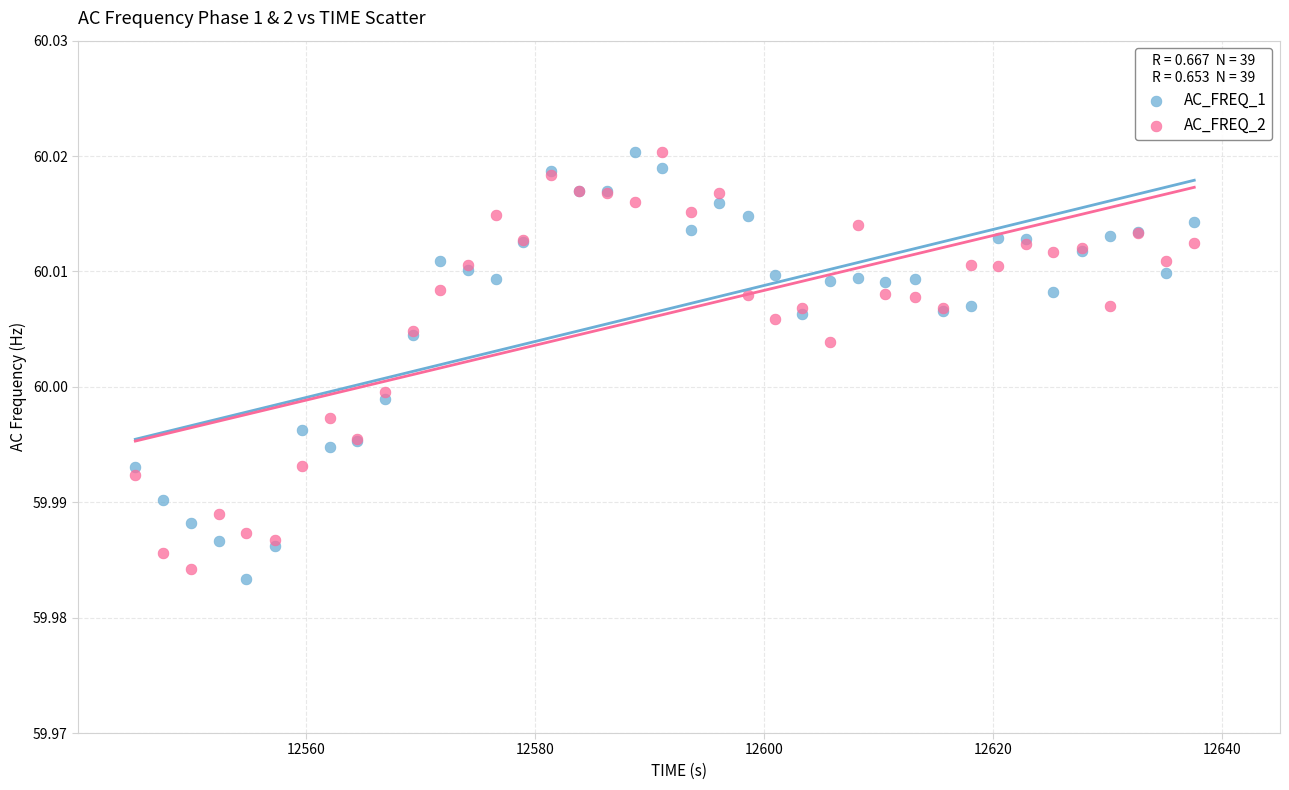

What is the X range (max minus min) for the scatter plot?

92.5